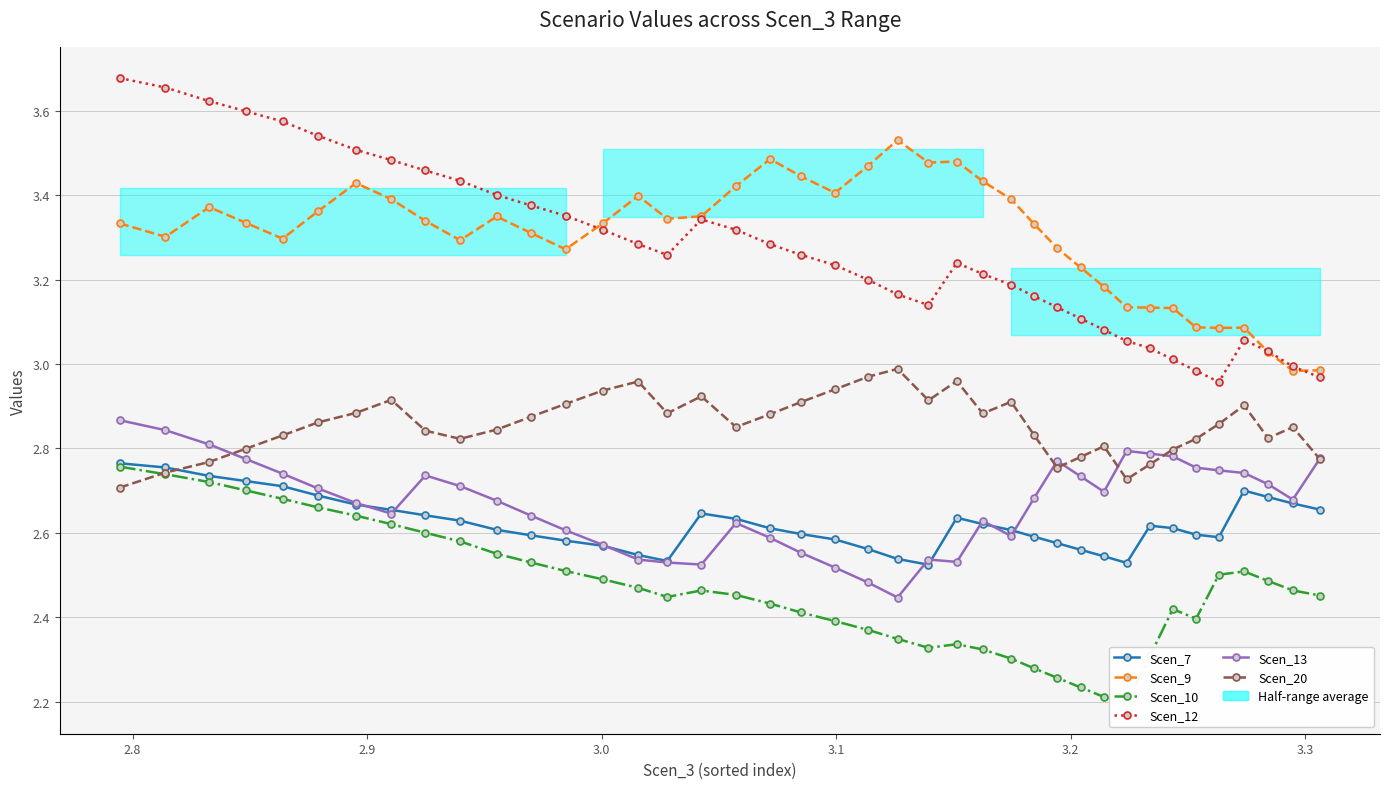

Which series has the largest total across all categories?

Scen_9